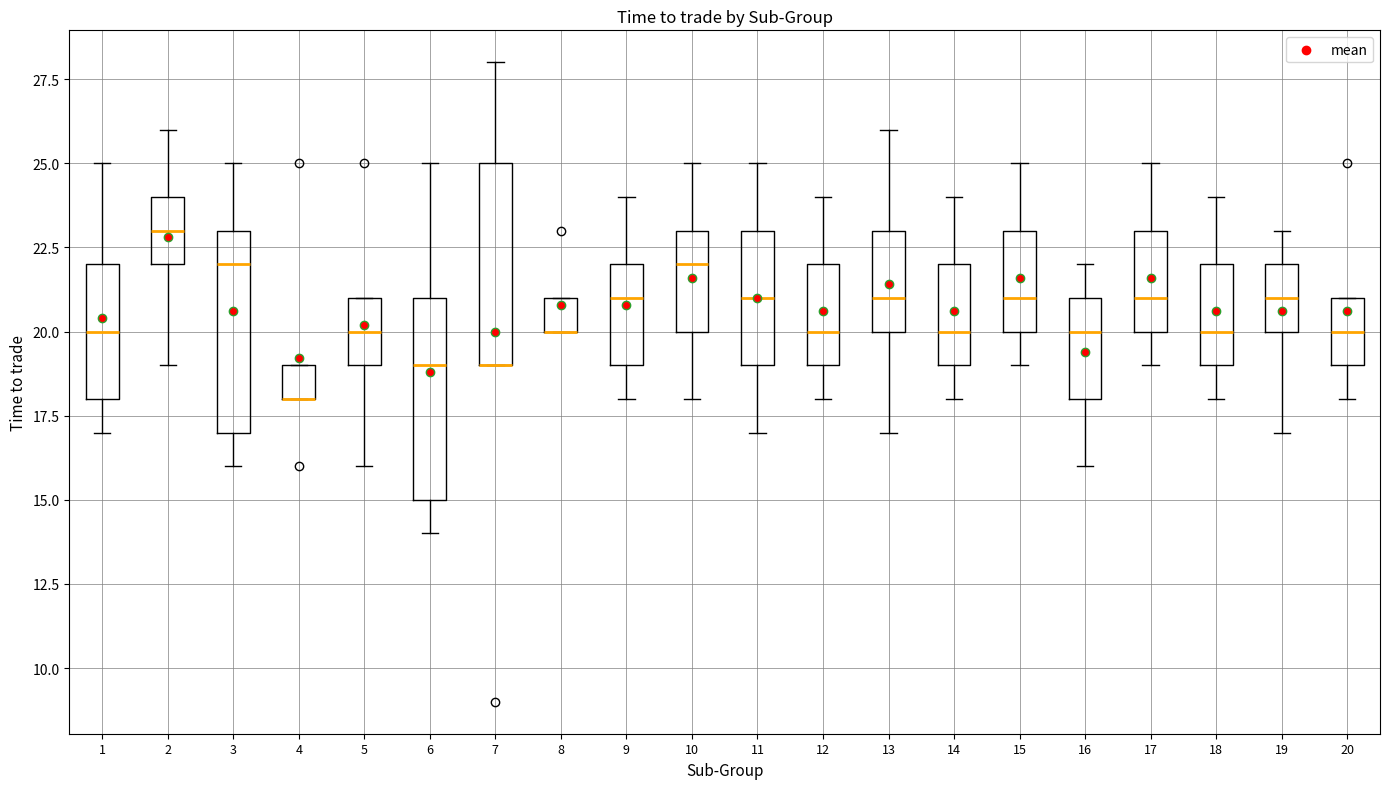

Reading left to right, transcribe this box plot: for each box, give where its median line is, the range the box spans, and where its two whiskers end, as read against the y-axis. The values are not printed on the chart, so give them approximately, as read against the axis.

1: median 20, box 18 to 22, whiskers 17 to 25
2: median 23, box 22 to 24, whiskers 19 to 26
3: median 22, box 17 to 23, whiskers 16 to 25
4: median 18 (drawn on the box's lower edge), box 18 to 19, whiskers 18 to 19
5: median 20, box 19 to 21, whiskers 16 to 21
6: median 19, box 15 to 21, whiskers 14 to 25
7: median 19 (drawn on the box's lower edge), box 19 to 25, whiskers 19 to 28
8: median 20 (drawn on the box's lower edge), box 20 to 21, whiskers 20 to 21
9: median 21, box 19 to 22, whiskers 18 to 24
10: median 22, box 20 to 23, whiskers 18 to 25
11: median 21, box 19 to 23, whiskers 17 to 25
12: median 20, box 19 to 22, whiskers 18 to 24
13: median 21, box 20 to 23, whiskers 17 to 26
14: median 20, box 19 to 22, whiskers 18 to 24
15: median 21, box 20 to 23, whiskers 19 to 25
16: median 20, box 18 to 21, whiskers 16 to 22
17: median 21, box 20 to 23, whiskers 19 to 25
18: median 20, box 19 to 22, whiskers 18 to 24
19: median 21, box 20 to 22, whiskers 17 to 23
20: median 20, box 19 to 21, whiskers 18 to 21